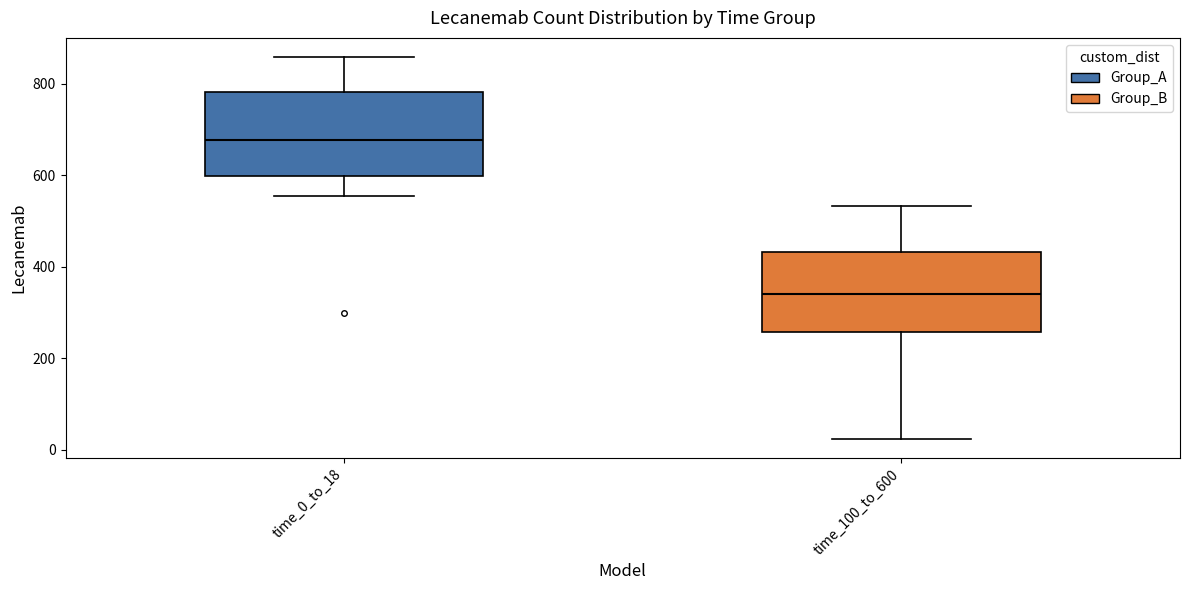

Which box has the lowest median line?

time_100_to_600